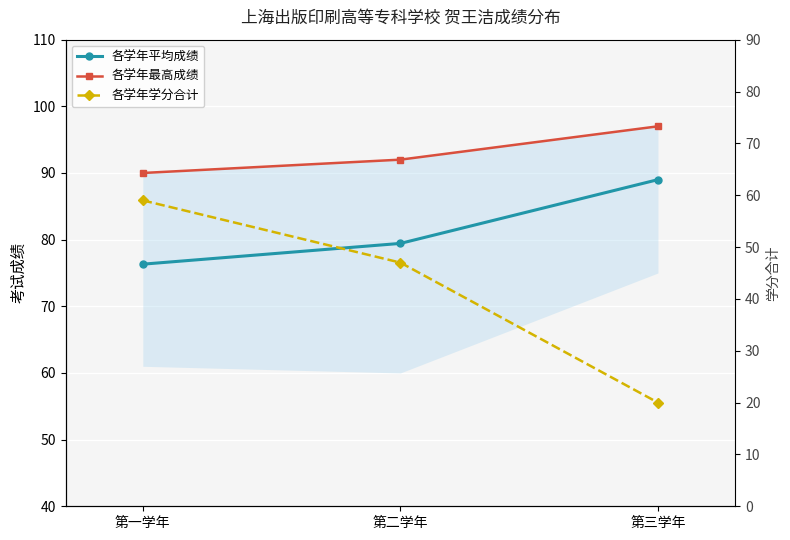

At which label is 各学年平均成绩 closest to 82?

第二学年